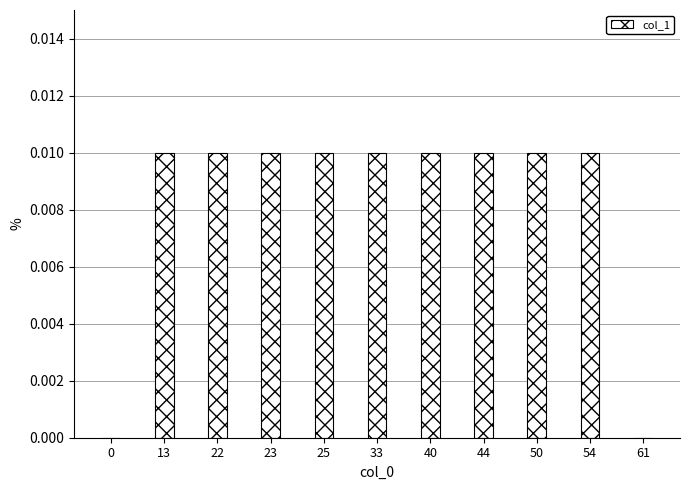

Count the values in the range 0 to 1.

11